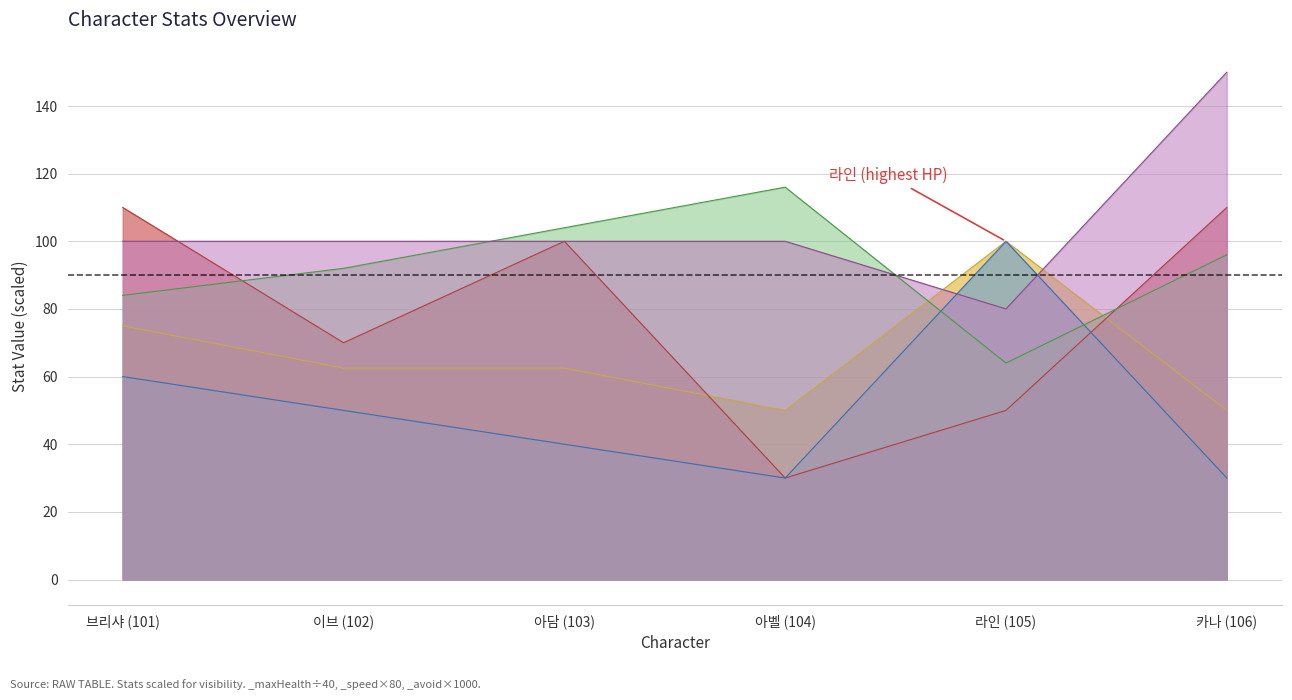

What is the difference between the second highest and second lowest values in the _def series?

30.0